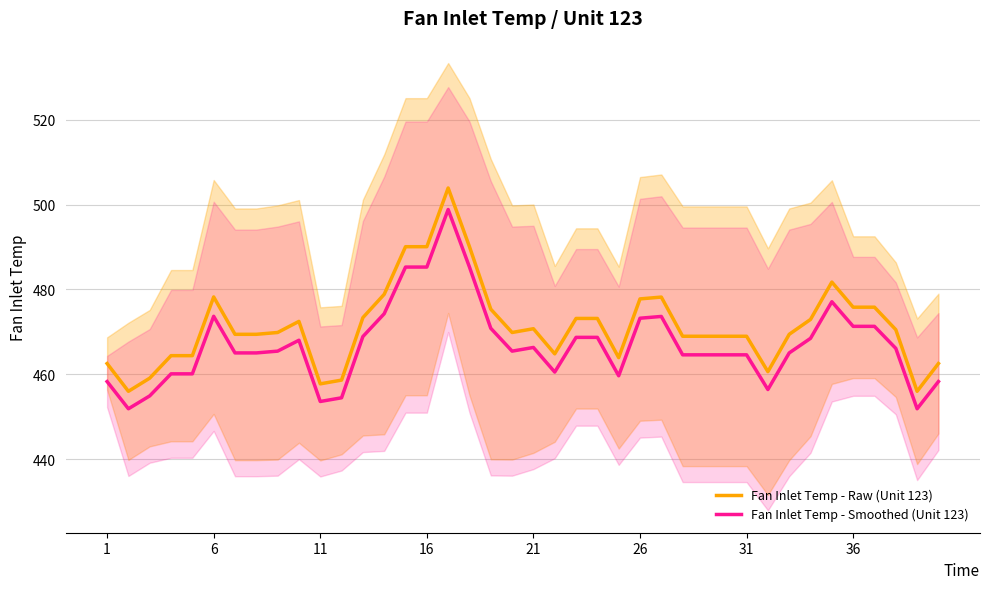

What is the value of the Fan Inlet Temp - Raw (Unit 123) point at the 35th from the left?

481.8